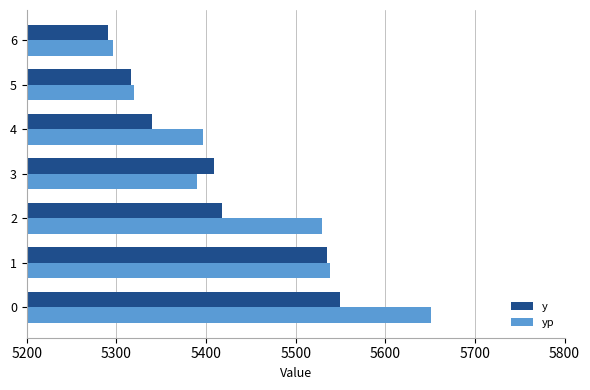

Which series changed the most between 2 and 4?

yp